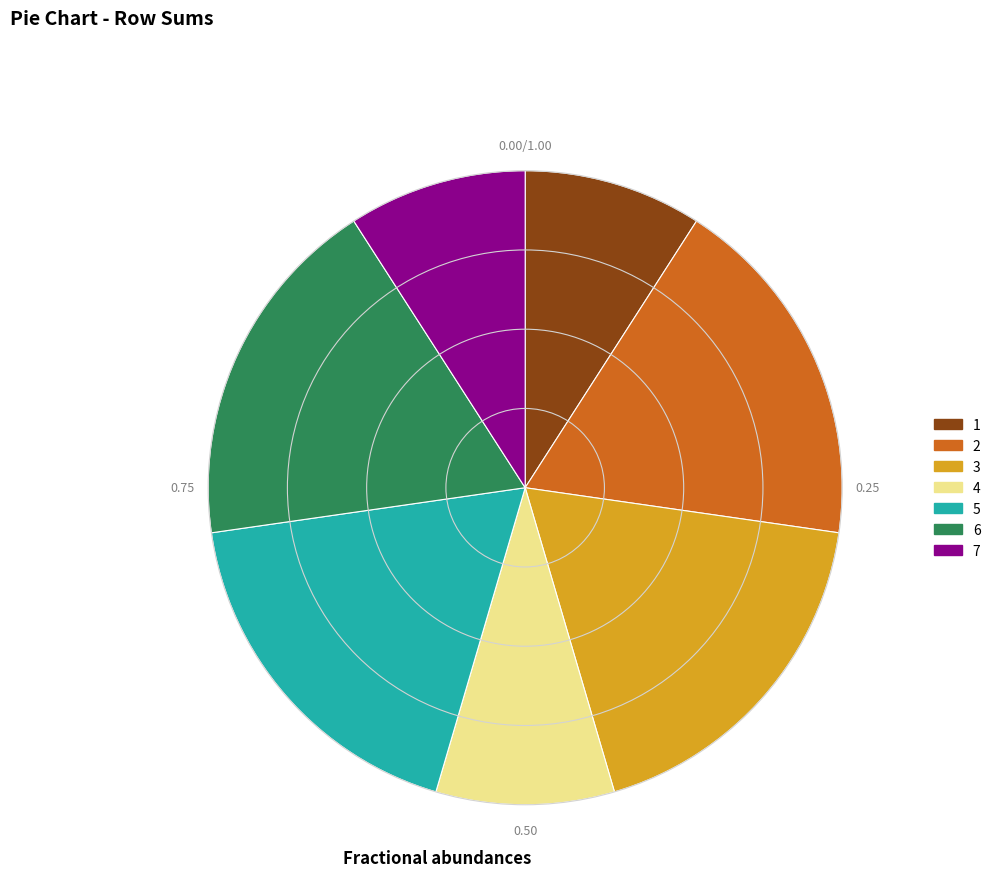

Is 2 the majority of the pie?

No